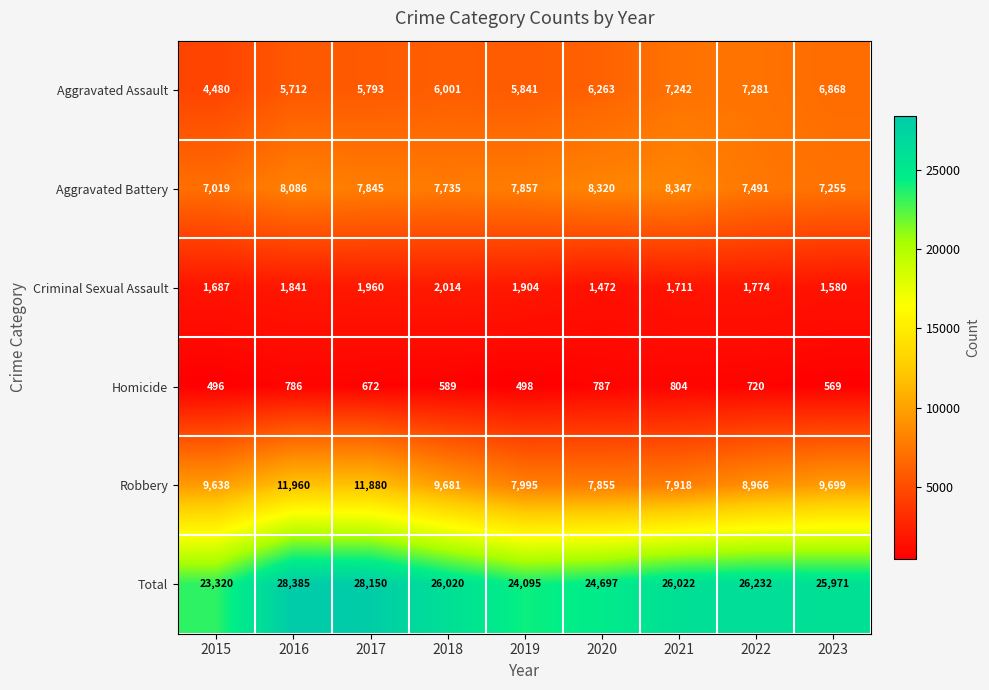

Count the number of categories in the chart.

9